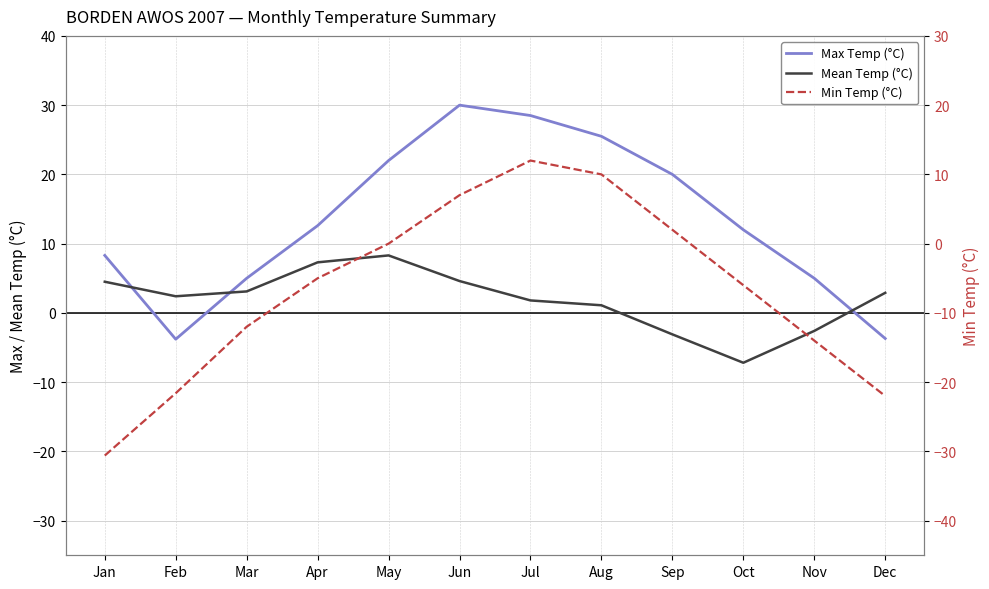

Reading left to right, extract all data points from this chart.

Max Temp (°C): Jan=8.3	Feb=-3.8	Mar=5.0	Apr=12.6	May=22.0	Jun=30.0	Jul=28.5	Aug=25.5	Sep=20.0	Oct=12.0	Nov=5.0	Dec=-3.7
Mean Temp (°C): Jan=4.5	Feb=2.4	Mar=3.1	Apr=7.3	May=8.3	Jun=4.6	Jul=1.8	Aug=1.1	Sep=-3.1	Oct=-7.2	Nov=-2.6	Dec=2.9
Min Temp (°C): Jan=-30.6	Feb=-21.6	Mar=-12.0	Apr=-5.0	May=0.0	Jun=7.0	Jul=12.0	Aug=10.0	Sep=2.0	Oct=-6.0	Nov=-14.0	Dec=-22.0